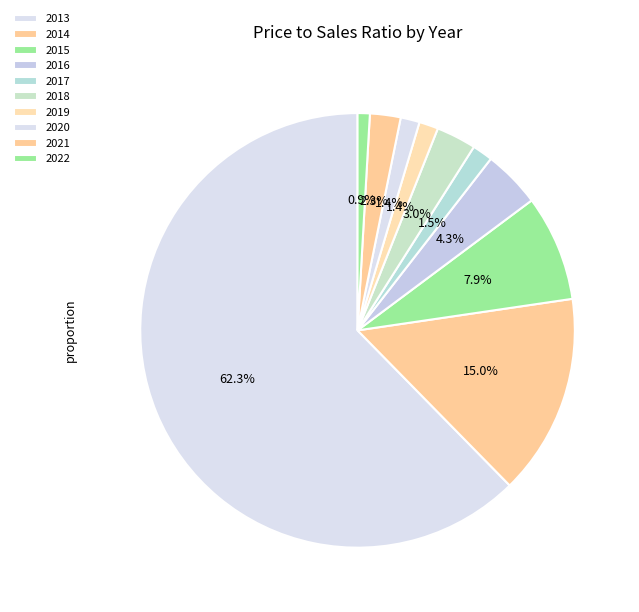

Which slice represents more than half of the pie?

2013